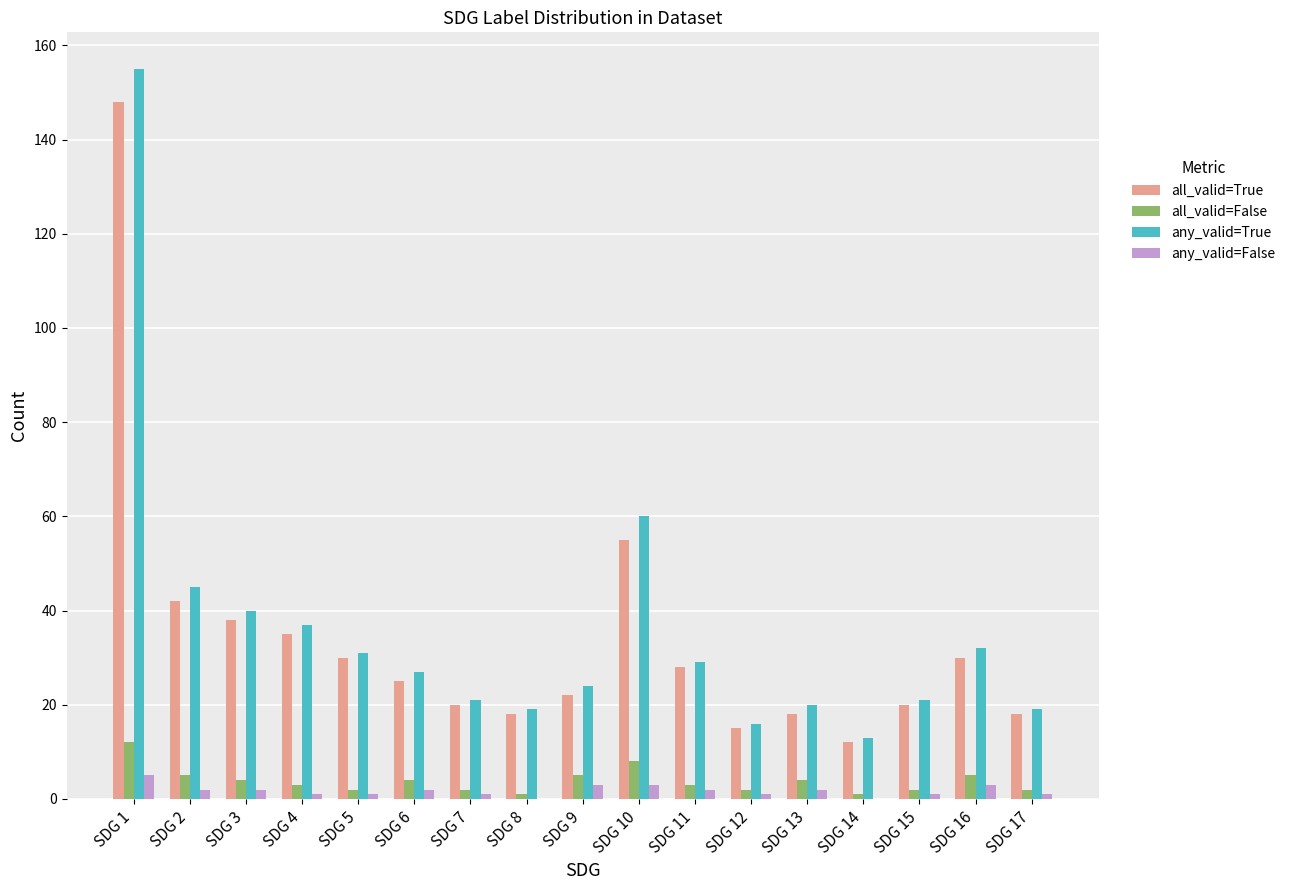

Is it true that any_valid=True equals 60 at SDG 10?

True